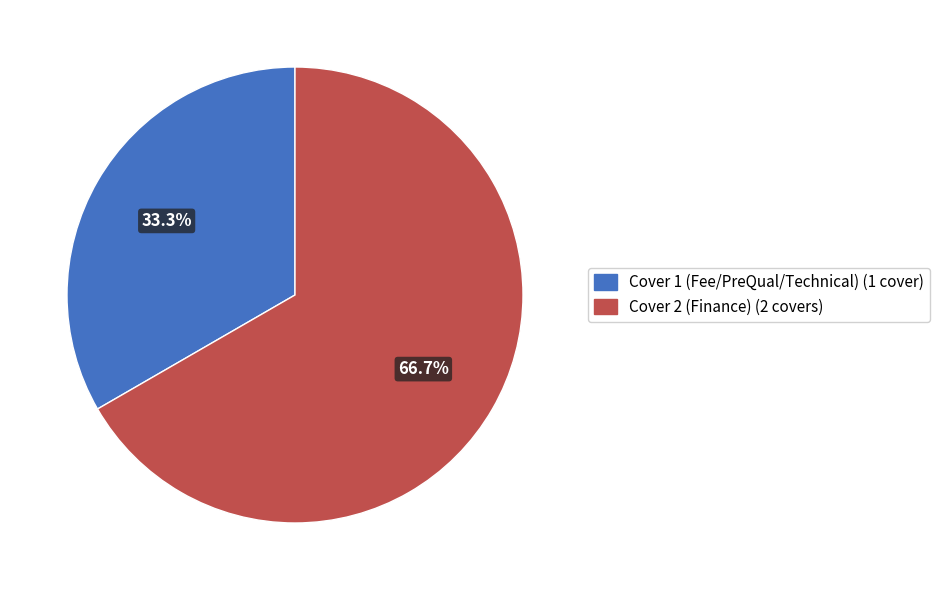

True or false: Cover 2 (Finance) accounts for 61% of the total.

False